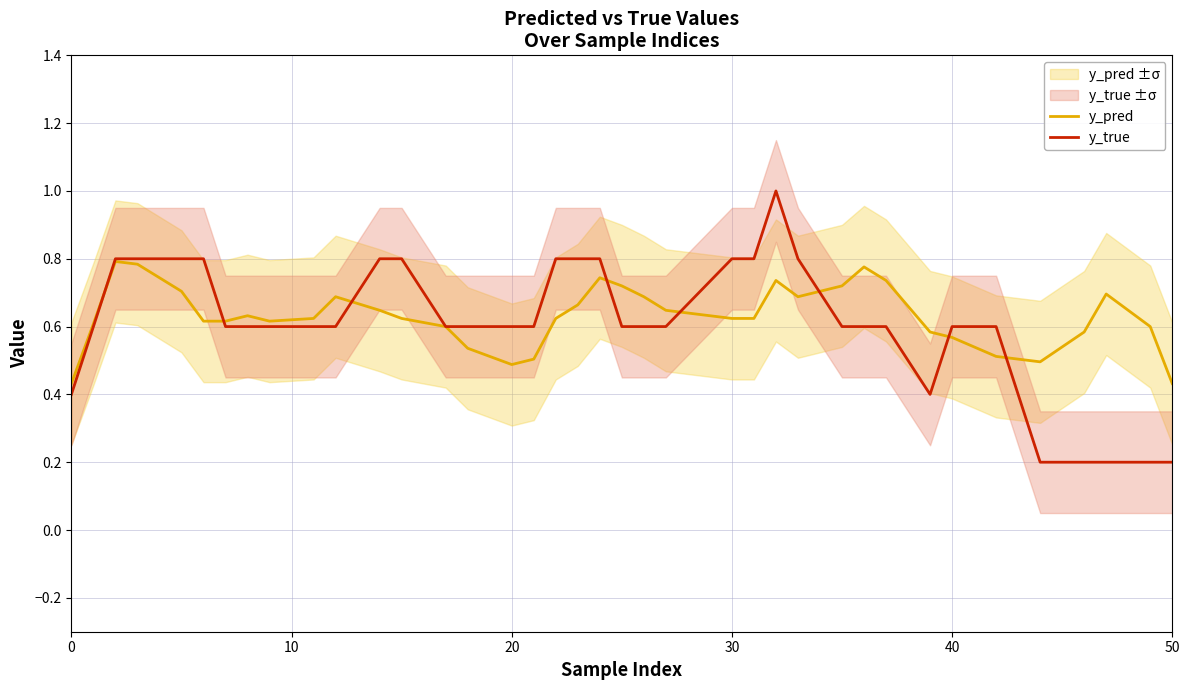

True or false: y_pred and y_true intersect in this chart.

True